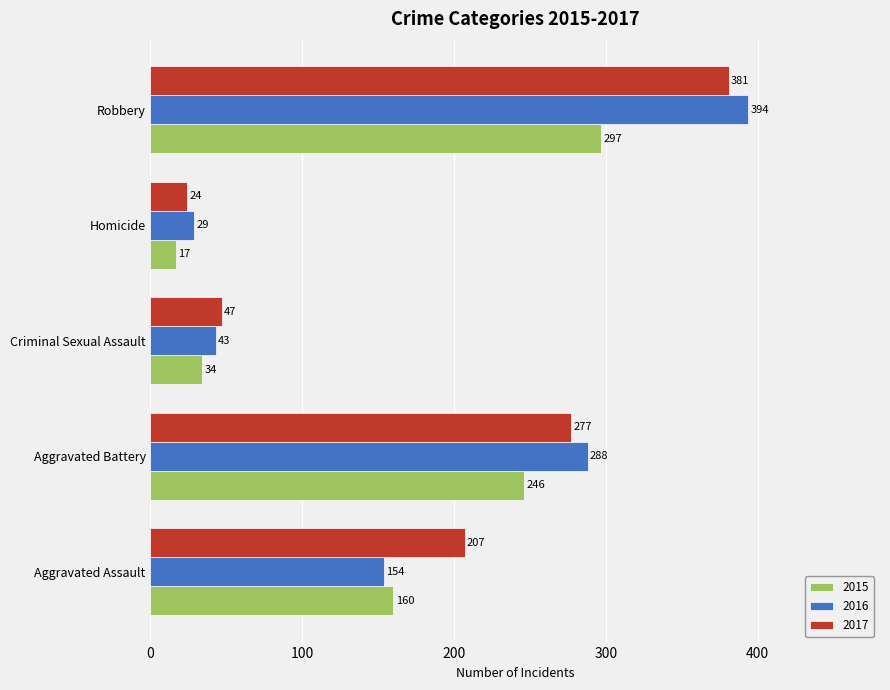

What is the difference between the highest and lowest values at Robbery?

97